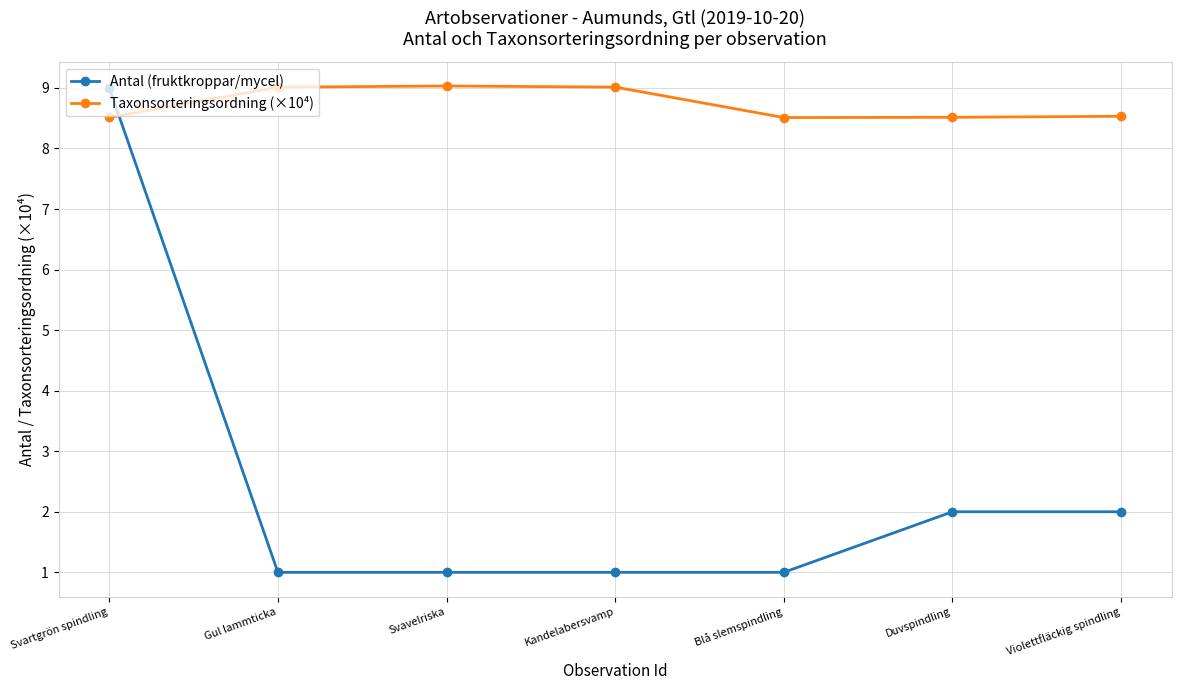

Which series has the largest total across all categories?

Taxonsorteringsordning (×10⁴)